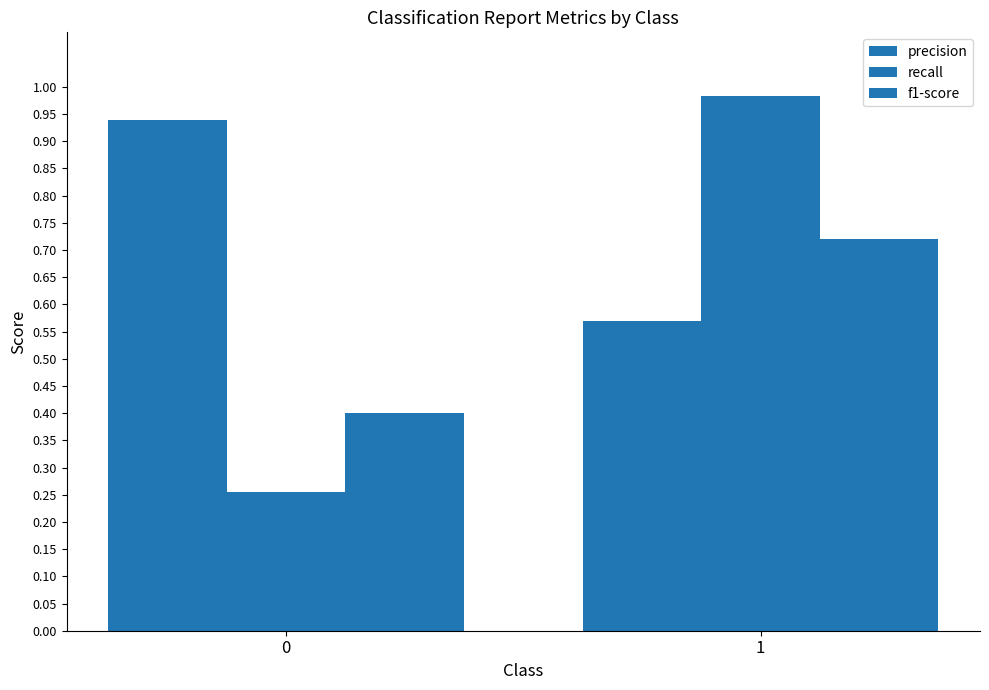

Count the number of categories in the chart.

2